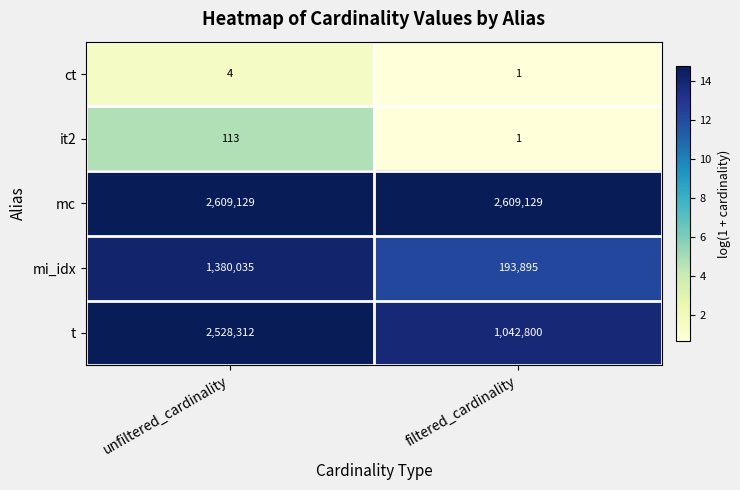

Reading right to left, what are all the values shown in this chart?

ct: filtered_cardinality=1	unfiltered_cardinality=4
it2: filtered_cardinality=1	unfiltered_cardinality=113
mc: filtered_cardinality=2609129	unfiltered_cardinality=2609129
mi_idx: filtered_cardinality=193895	unfiltered_cardinality=1380035
t: filtered_cardinality=1042800	unfiltered_cardinality=2528312